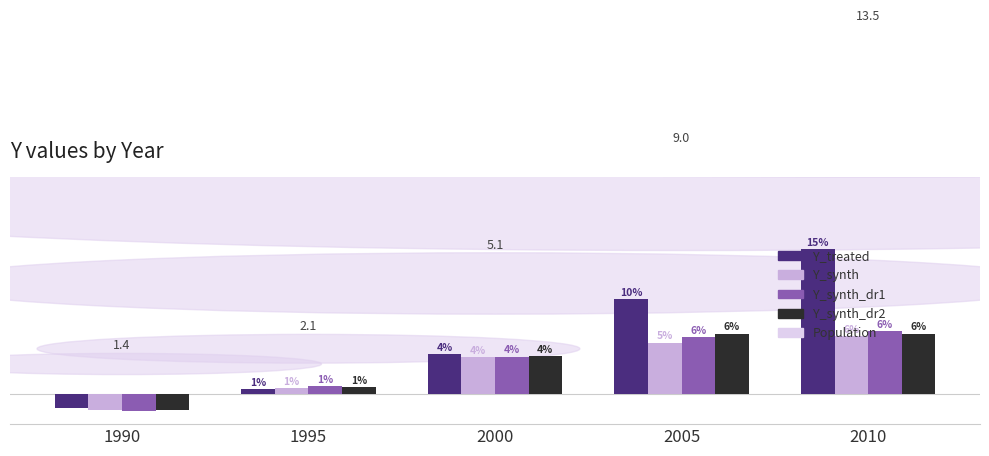

List the series in order of their peak value, lowest first.

Y_synth, Y_synth_dr2, Y_synth_dr1, Y_treated